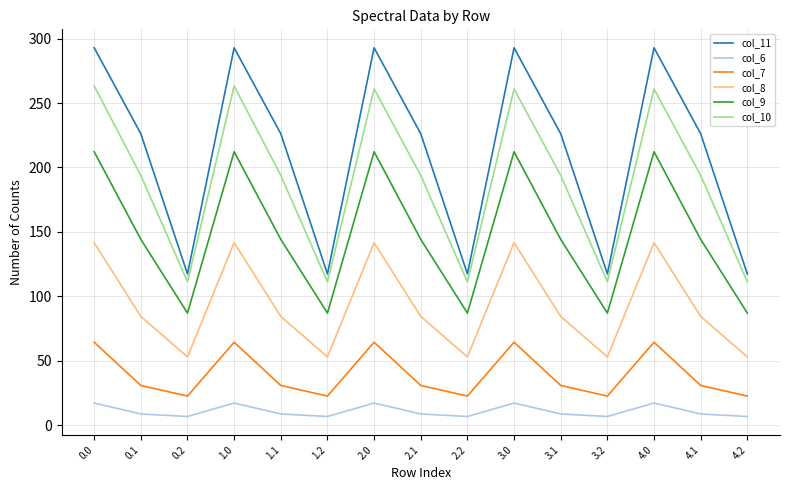

What is the spread (max minus min) of values at 2.2?

110.7